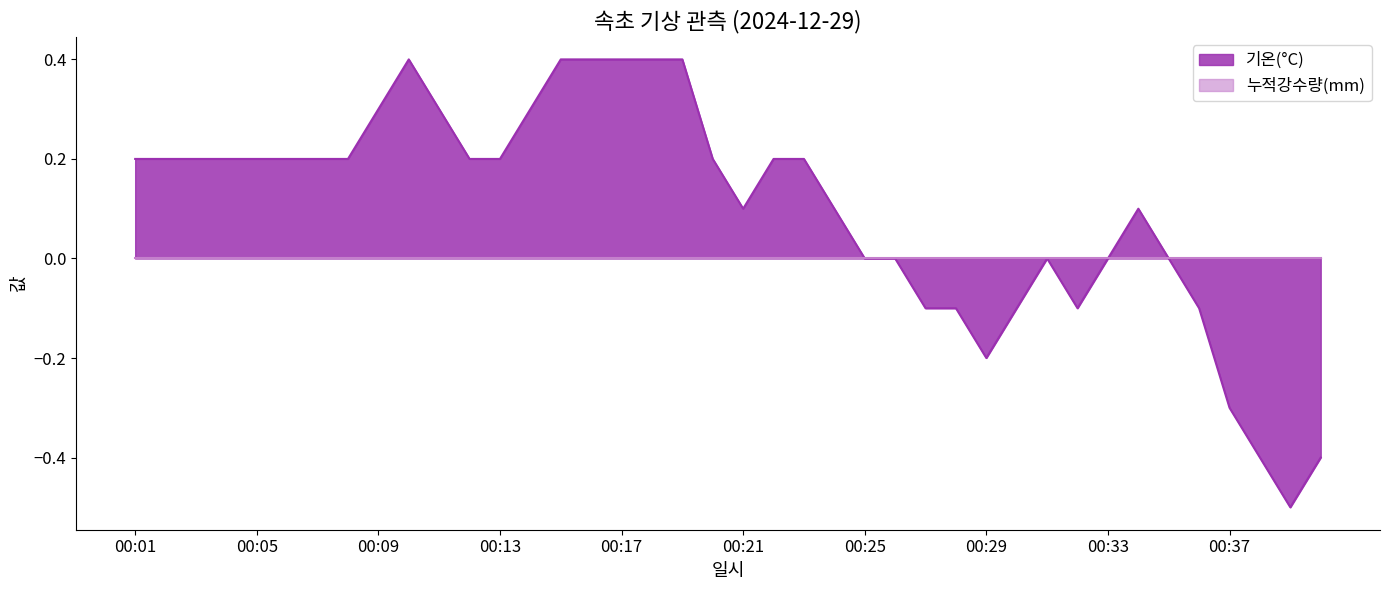

What is the minimum value shown in the chart?

-0.5